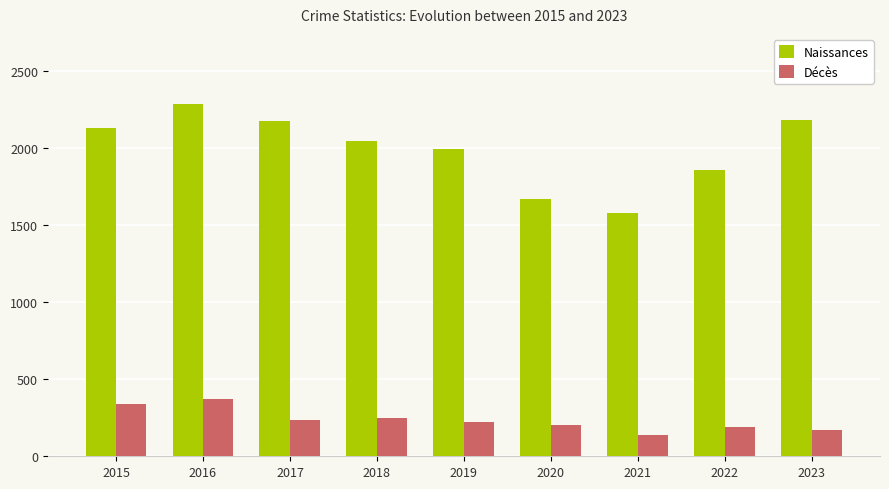

What are all the series names shown in the legend?

Naissances, Décès